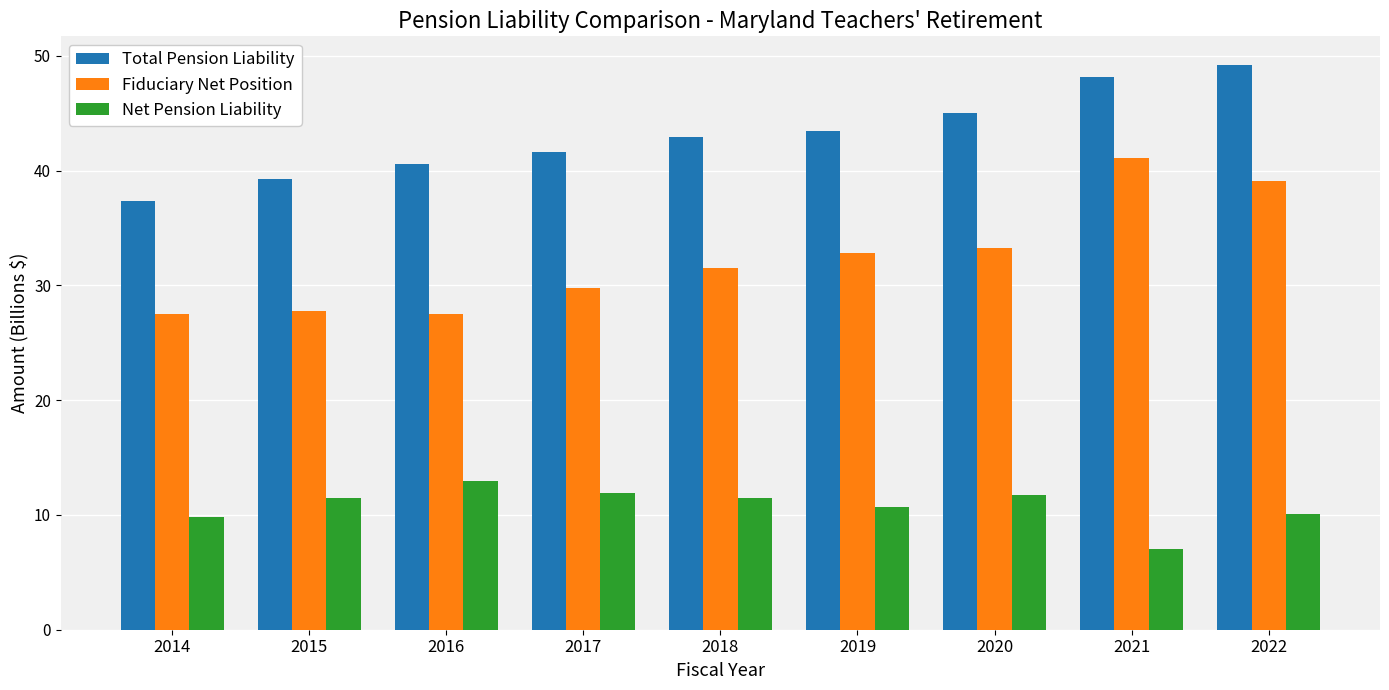

Count the number of categories in the chart.

9